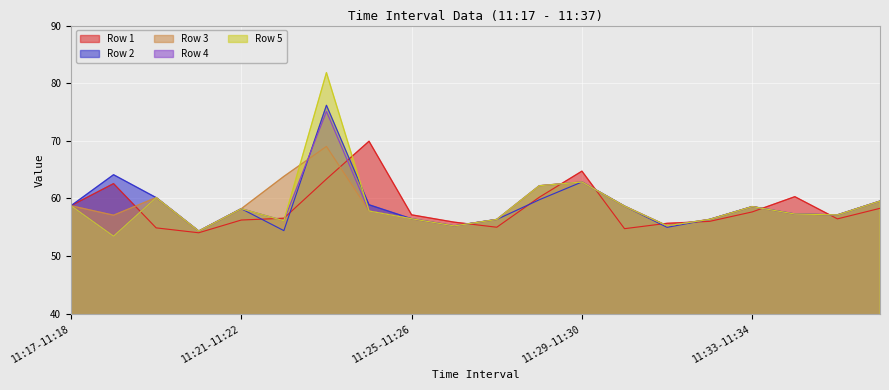

What is the average value of the Row 2 series?

58.9